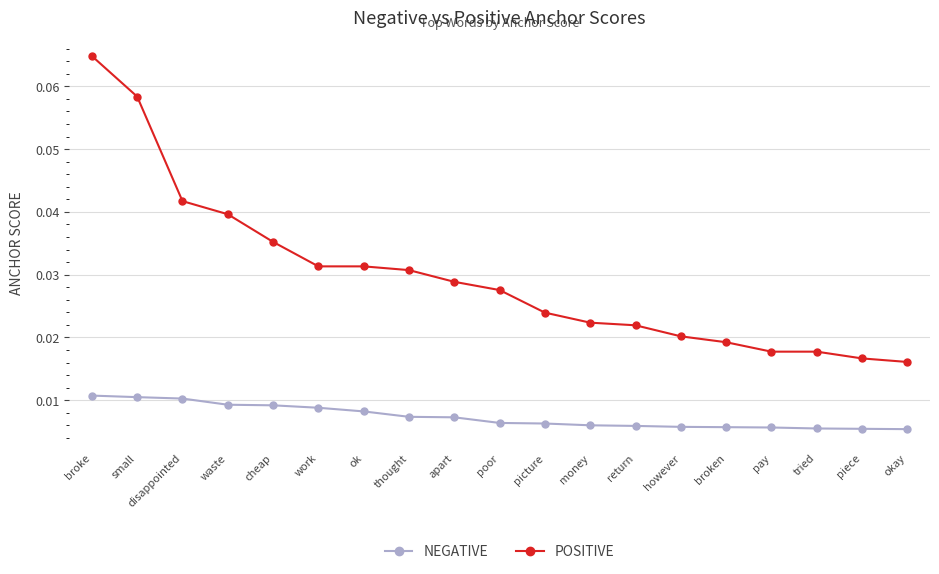

Is the value of NEGATIVE at return greater than the value of POSITIVE at poor?

No